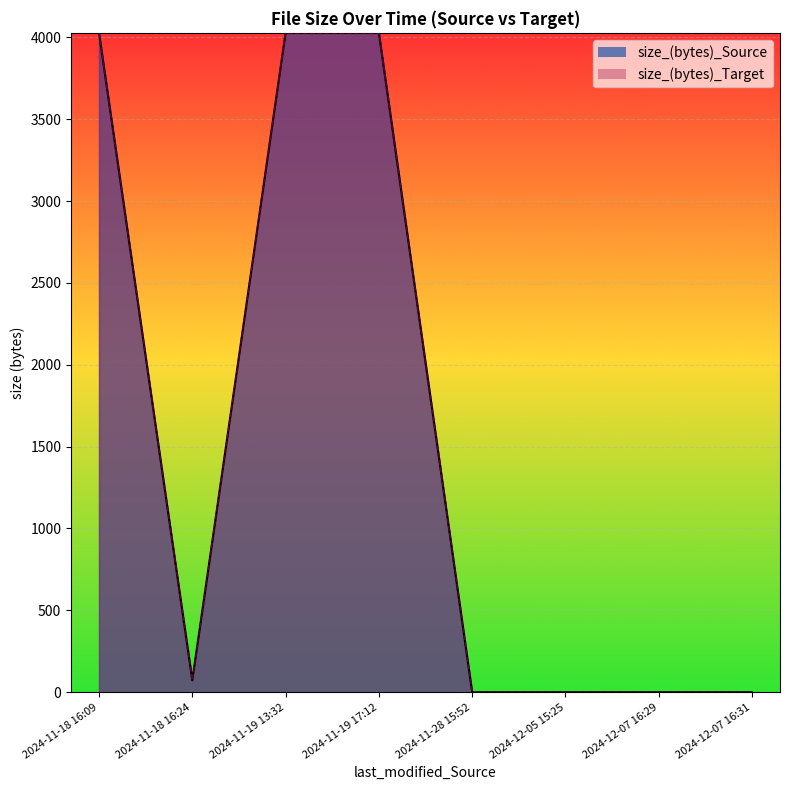

The size_(bytes)_Target series shows 73 at 2024-11-18 16:24. True or false?

True